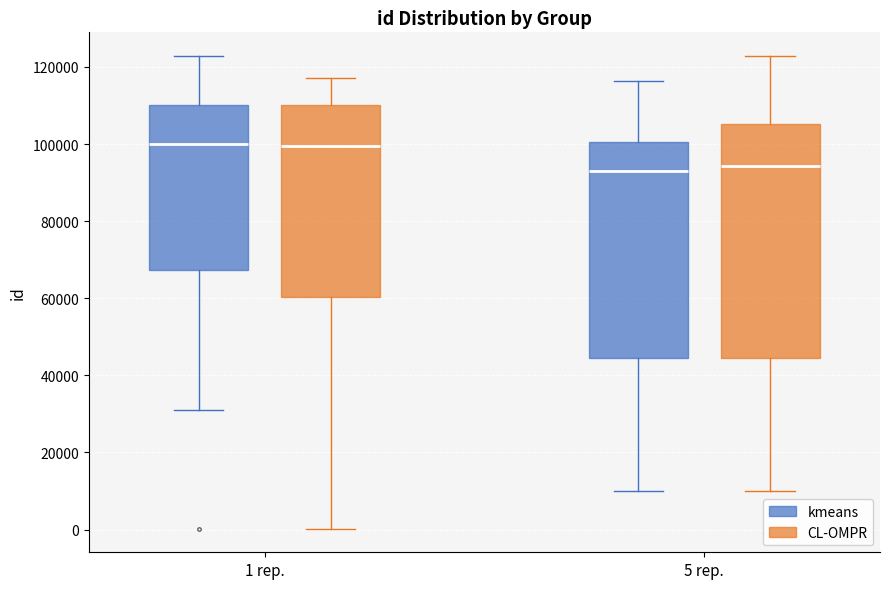

Where does the lower whisker of the box for 5 rep. (CL-OMPR) end on the y-axis? The values are not printed on the chart, so give them approximately, as read against the axis.

10000